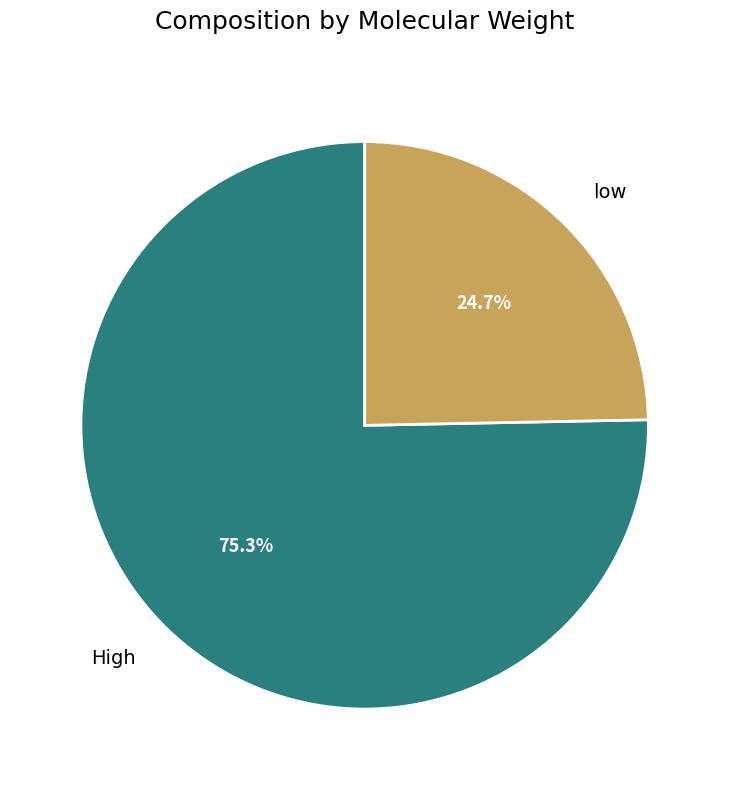

How many slices are in this pie chart?

2